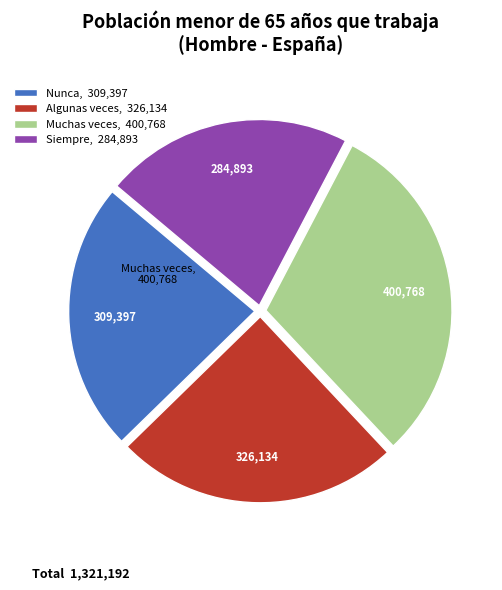

Which category has the smallest portion of the pie?

Siempre